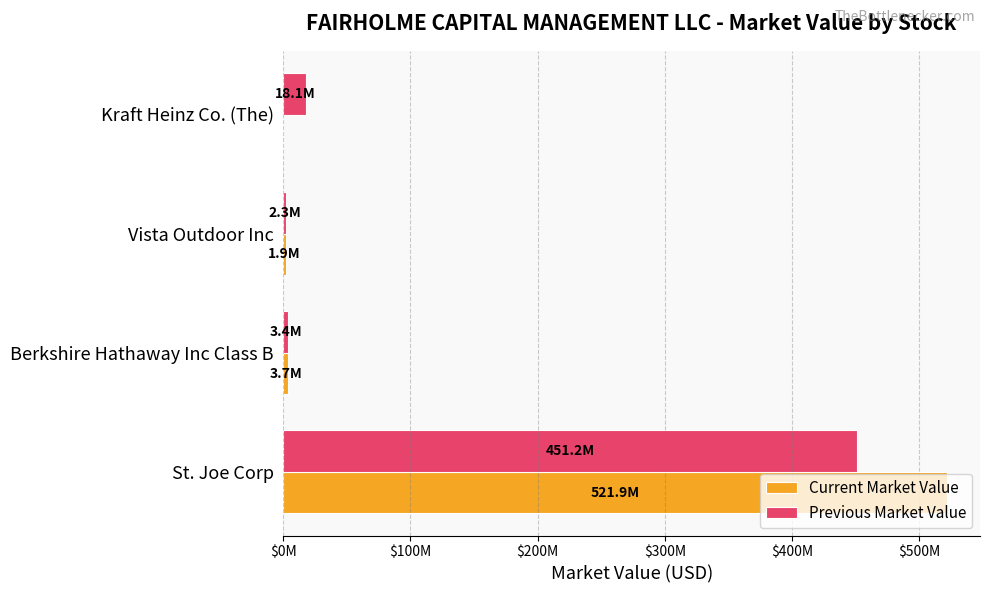

What are all the series names shown in the legend?

Current Market Value, Previous Market Value